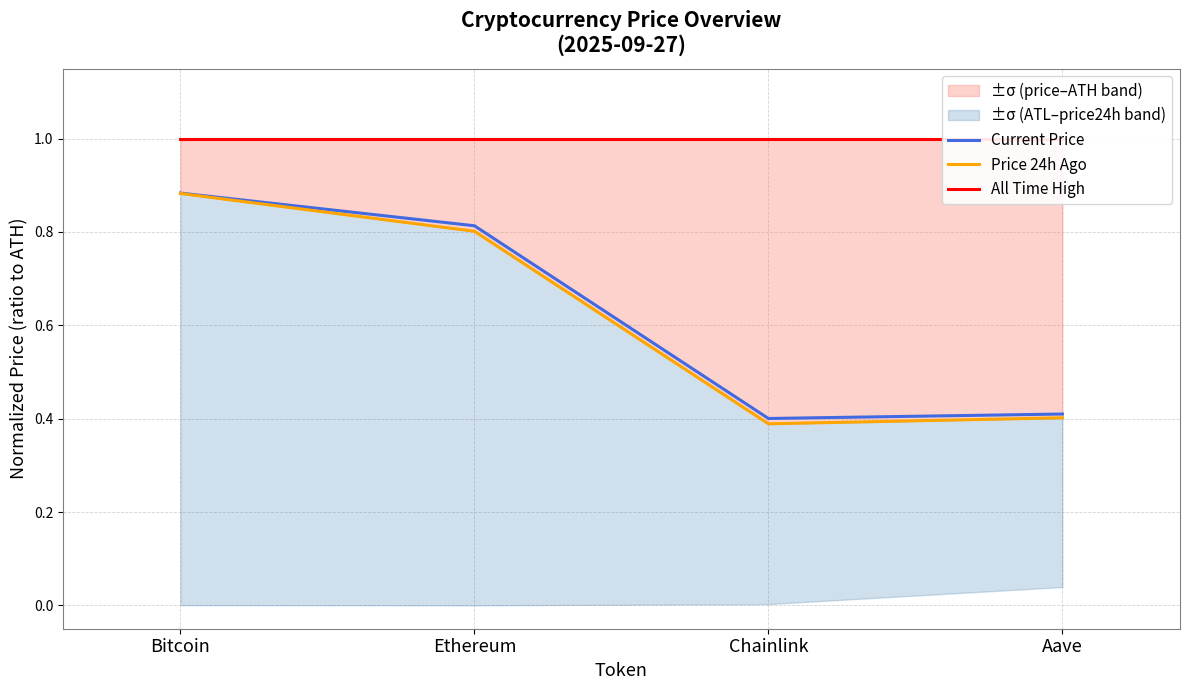

True or false: Current Price has a value of 0.5 at Ethereum.

False